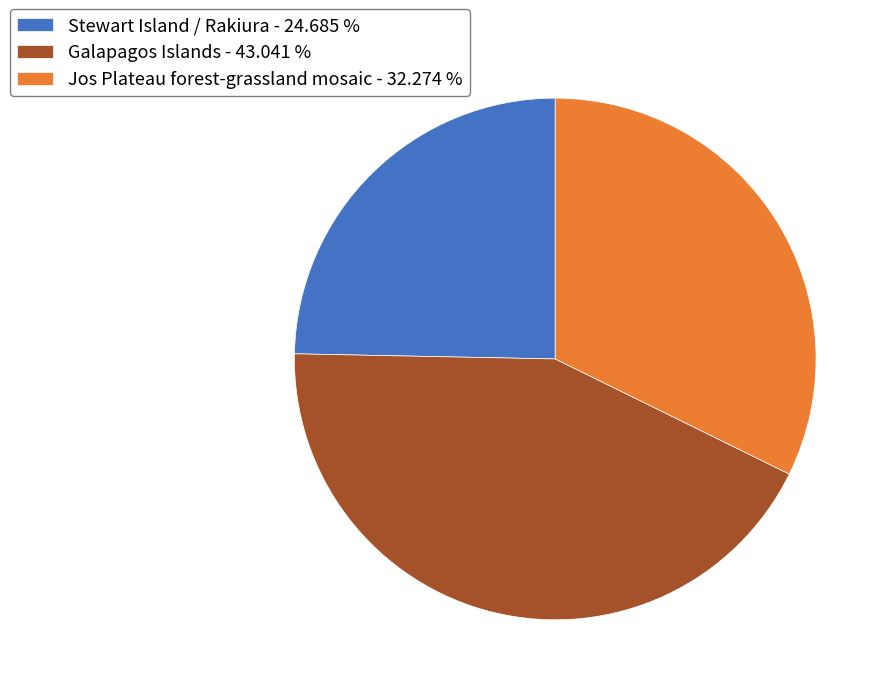

Does Stewart Island / Rakiura - 24.685 % account for over 50% of the chart?

No